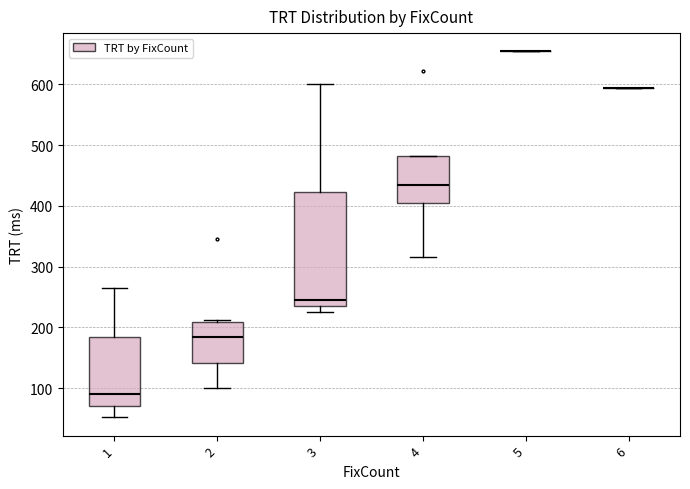

Reading left to right, read every box against the y-axis: the position of its median line, the range the box covers, and the ends of its whiskers. The values are not printed on the chart, so give them approximately, as read against the axis.

1: median 90, box 70 to 180, whiskers 50 to 260
2: median 180, box 140 to 210, whiskers 100 to 210
3: median 250, box 240 to 420, whiskers 230 to 600
4: median 440, box 400 to 480, whiskers 320 to 480
5: box collapsed to a line at 650, whiskers 650 to 650
6: box collapsed to a line at 590, whiskers 590 to 590